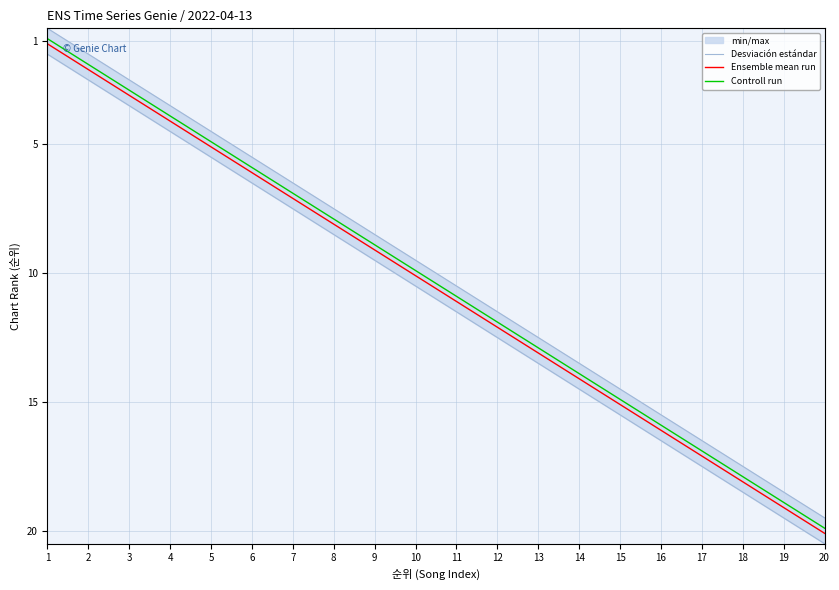

Is it true that Controll run equals 0.3 at 1?

False